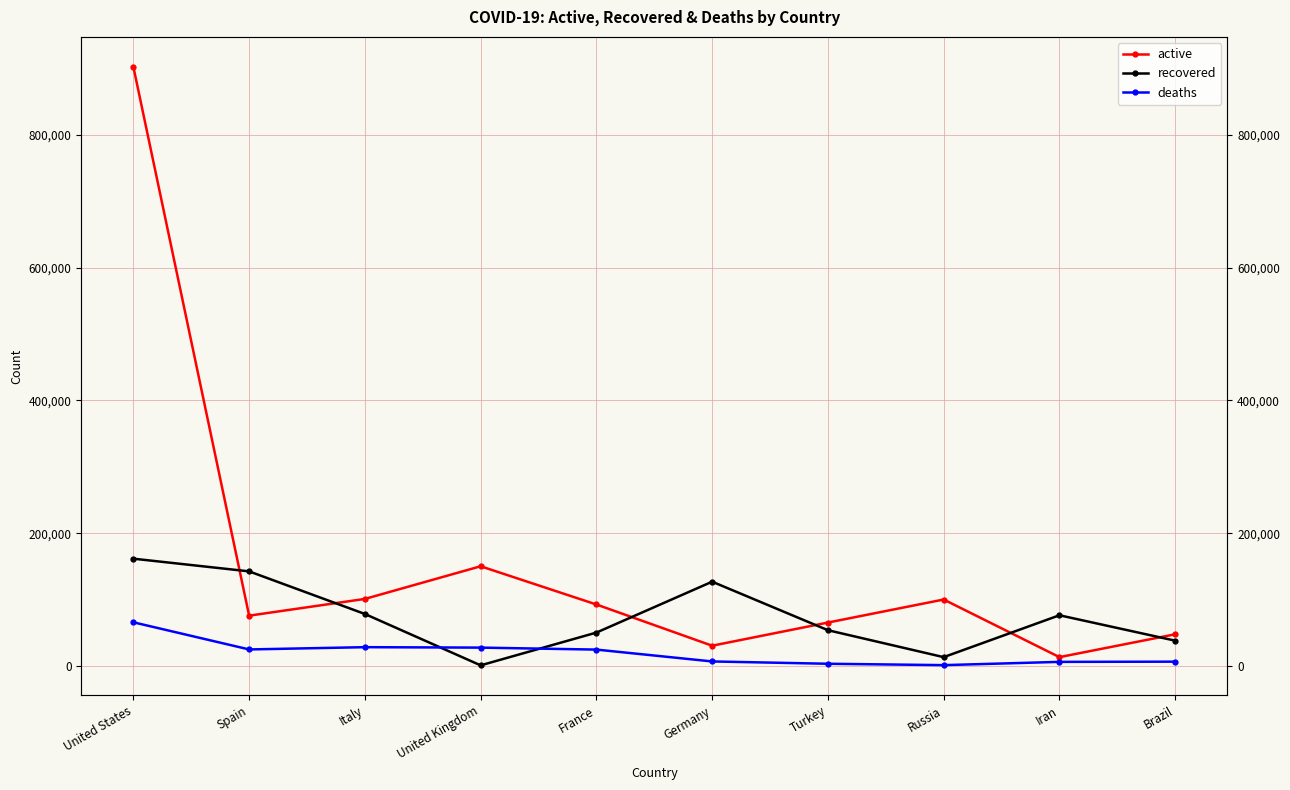

What is the sum of all deaths values?

194621